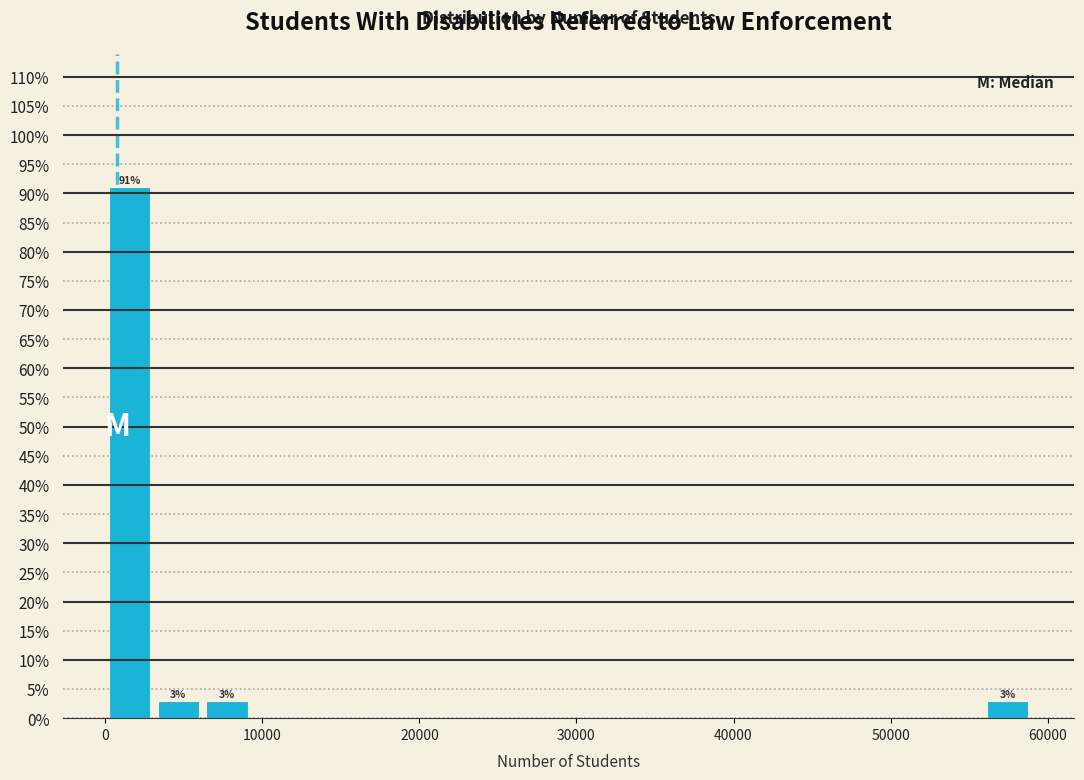

Read against the x-axis, roughly where is the centre of the tallest bar?

2000